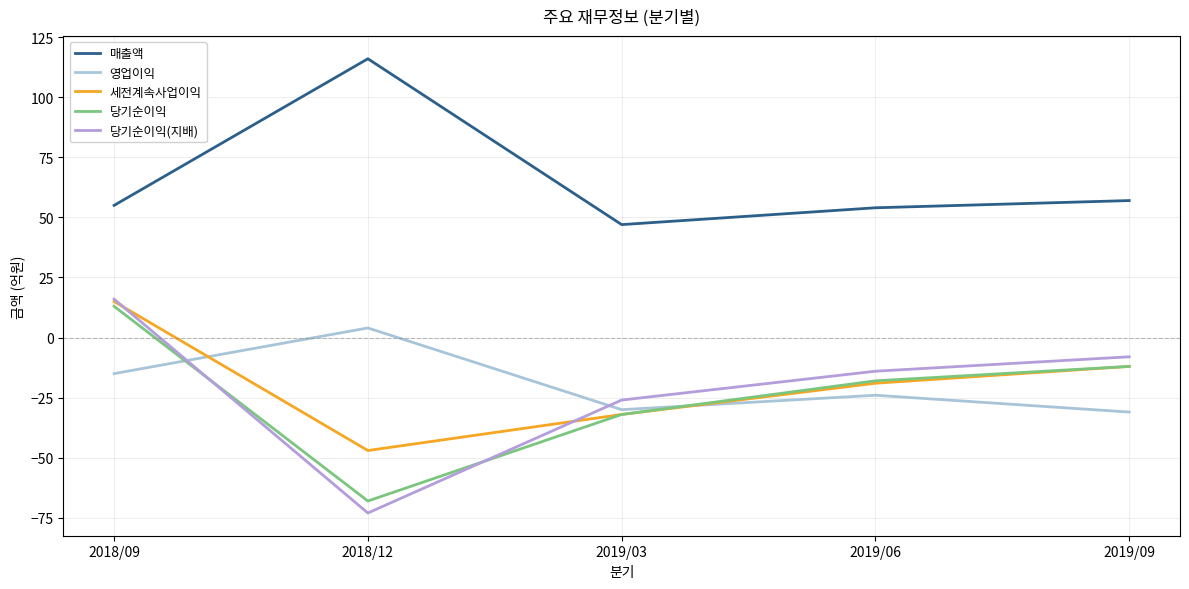

At how many categories does at least one series exceed 48?

4